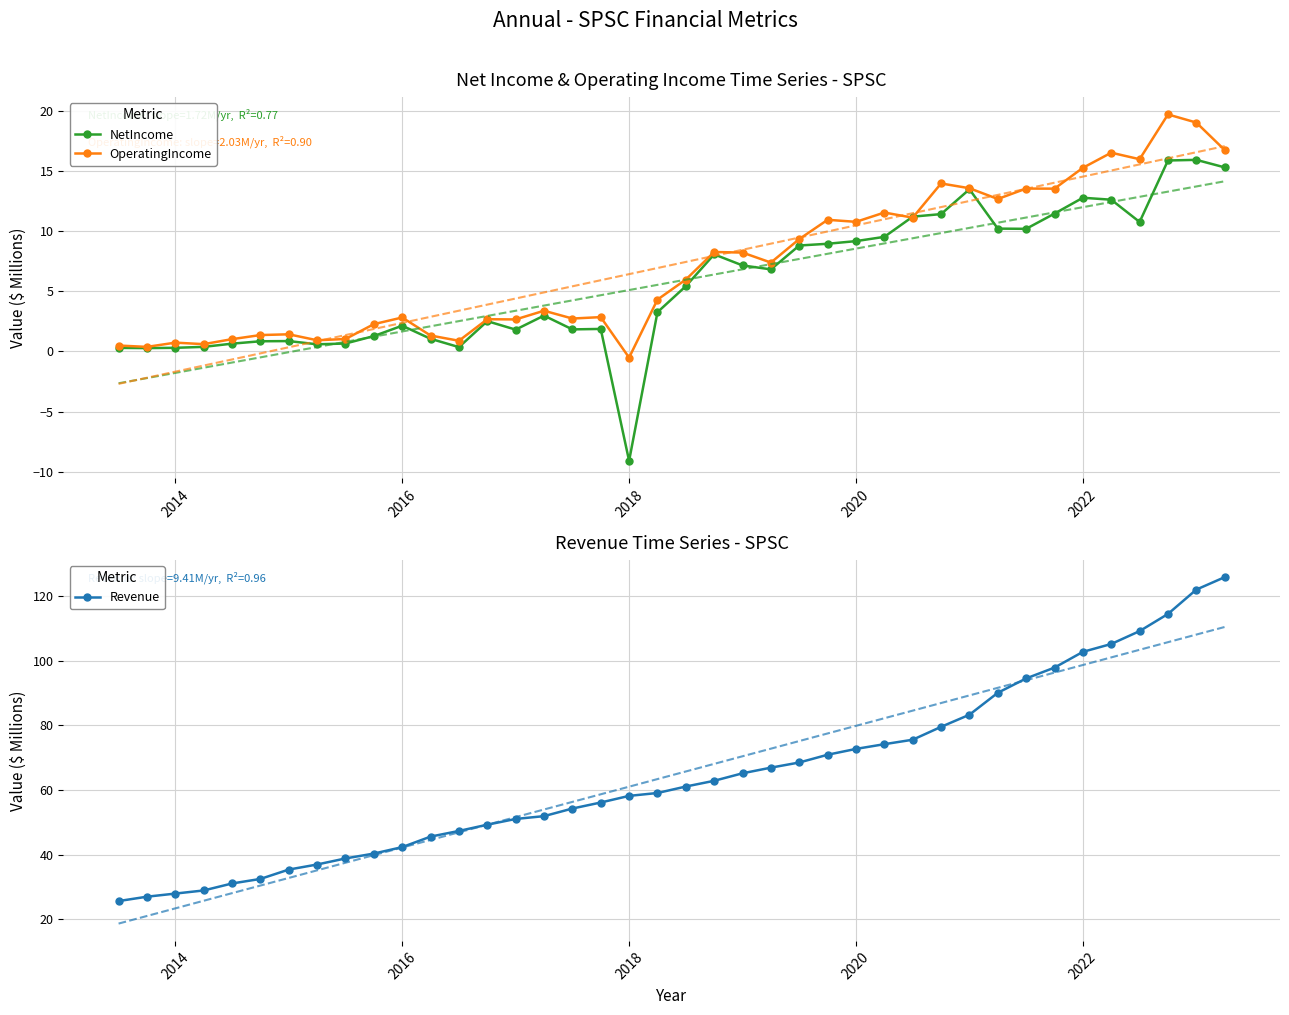

True or false: NetIncome has more than 0 points higher than both neighbors.

True